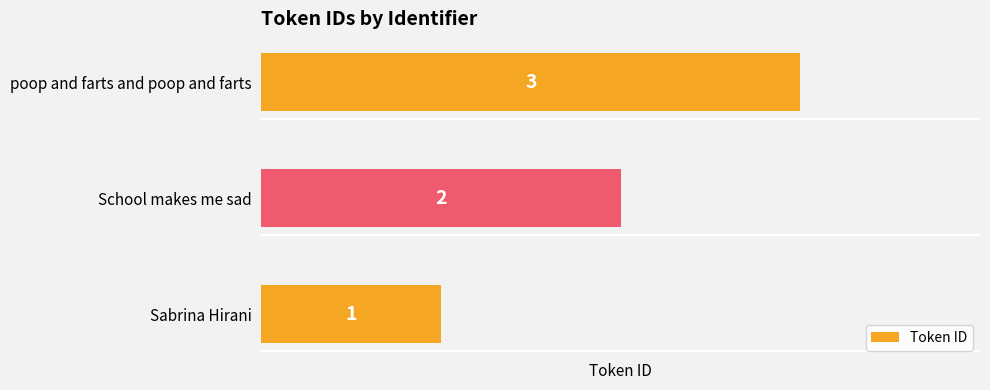

How many series are shown in this chart?

1